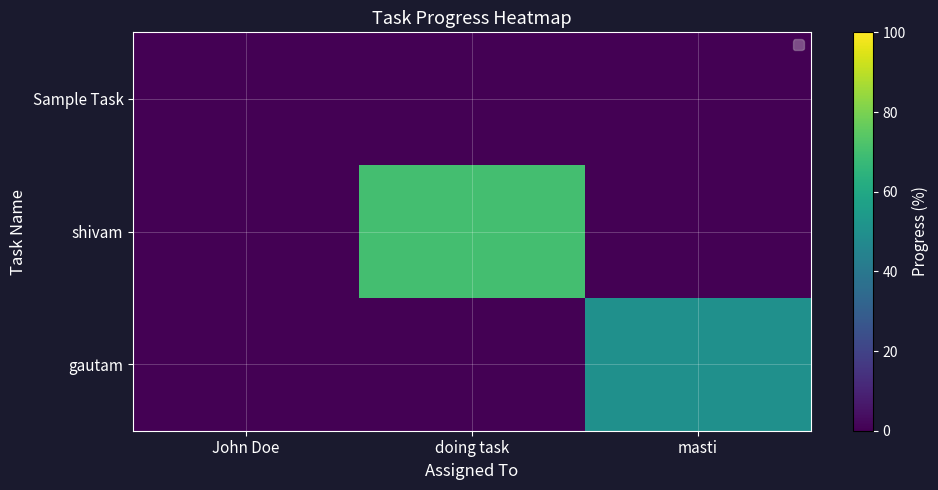

Reading left to right, extract all data points from this chart.

Sample Task: John Doe=0	doing task=0	masti=0
shivam: John Doe=0	doing task=70	masti=0
gautam: John Doe=0	doing task=0	masti=50